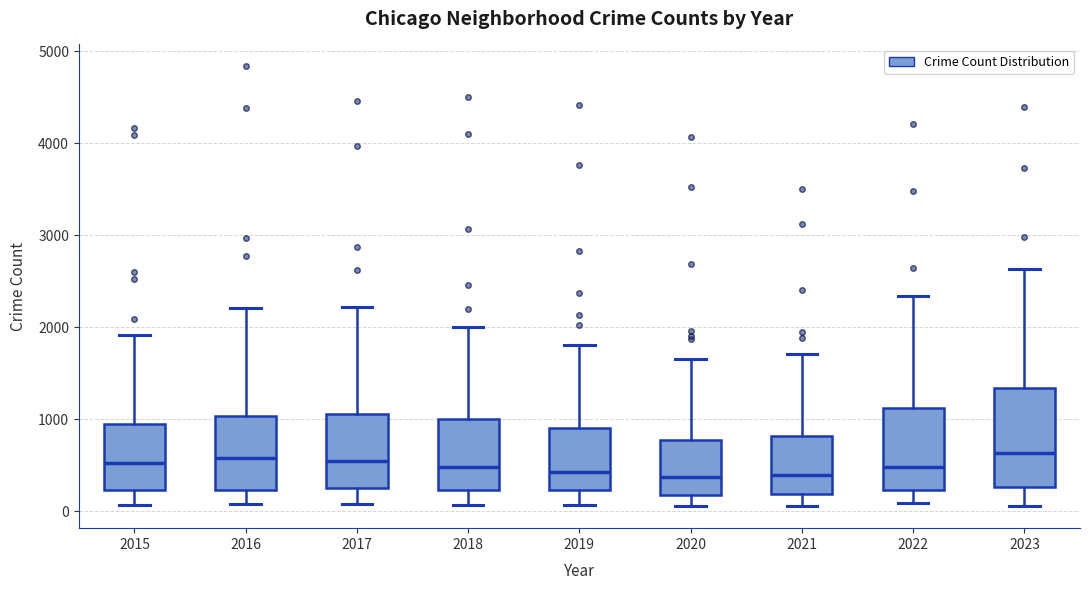

Reading left to right, read every box against the y-axis: the position of its median line, the range the box covers, and the ends of its whiskers. The values are not printed on the chart, so give them approximately, as read against the axis.

2015: median 500, box 200 to 900, whiskers 100 to 1900
2016: median 600, box 200 to 1000, whiskers 100 to 2200
2017: median 500, box 200 to 1100, whiskers 100 to 2200
2018: median 500, box 200 to 1000, whiskers 100 to 2000
2019: median 400, box 200 to 900, whiskers 100 to 1800
2020: median 400, box 200 to 800, whiskers 100 to 1700
2021: median 400, box 200 to 800, whiskers 100 to 1700
2022: median 500, box 200 to 1100, whiskers 100 to 2300
2023: median 600, box 300 to 1300, whiskers 100 to 2600